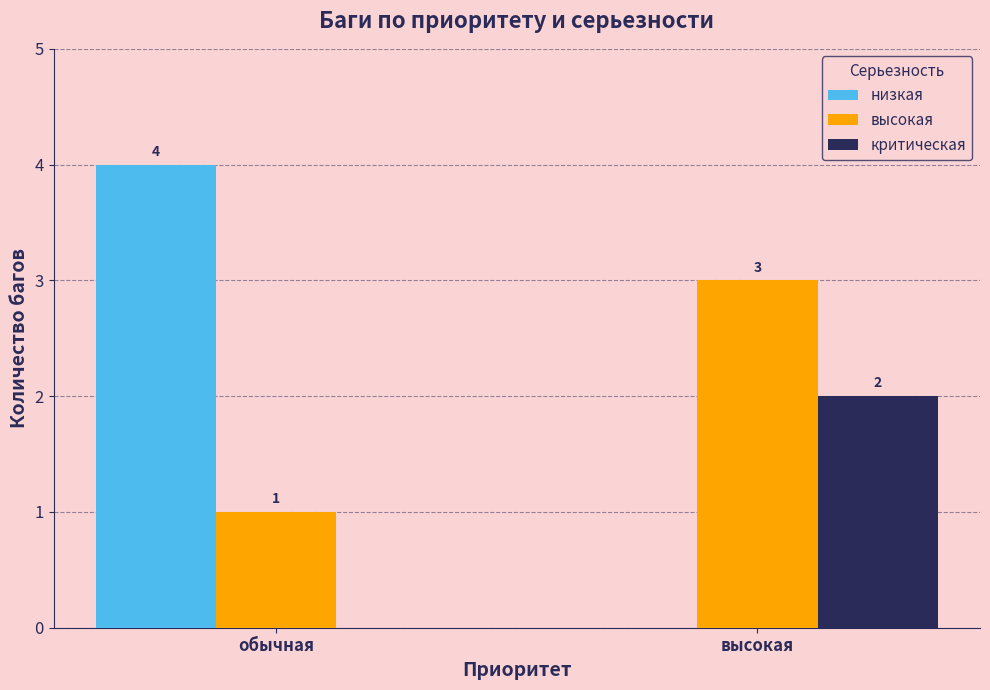

What is the highest value of the низкая series?

4